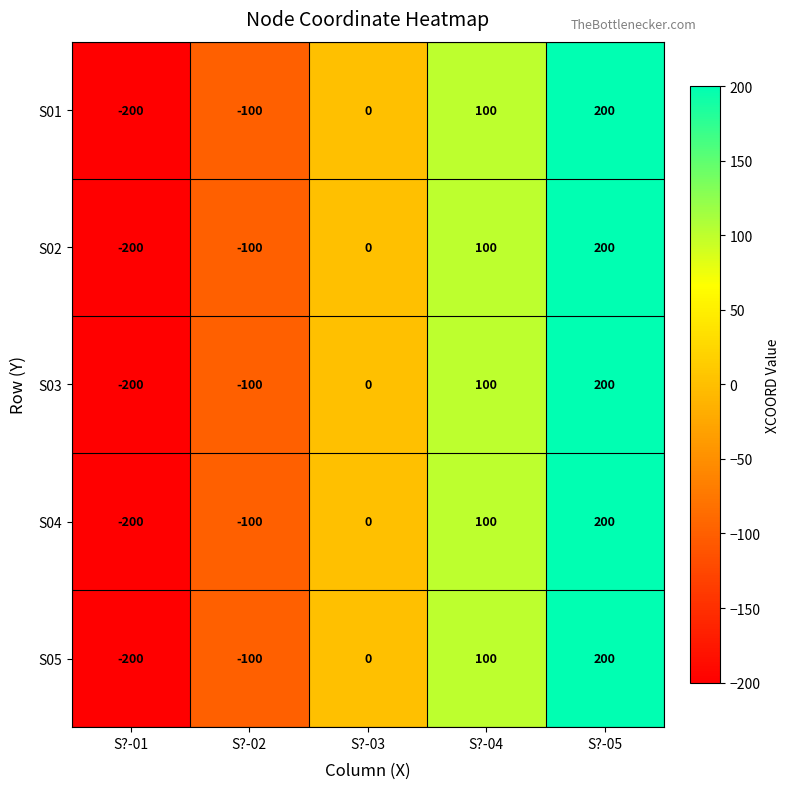

How many values in the S02 series are below 0?

2